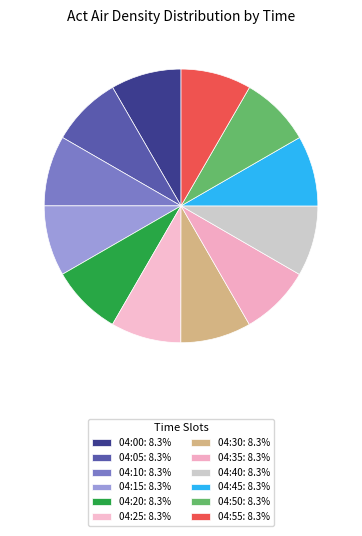

How many slices are in this pie chart?

12